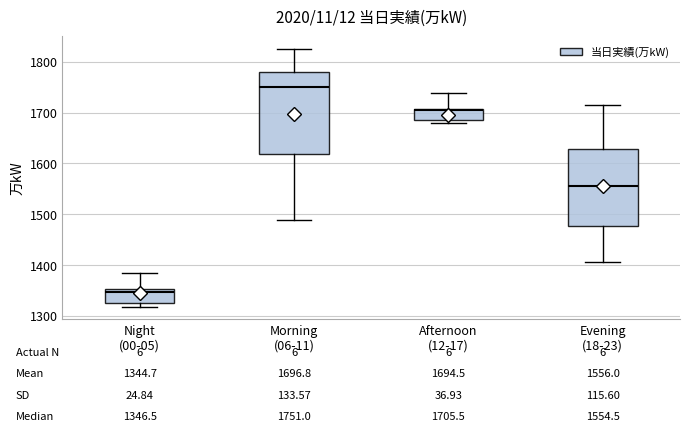

Which box's median line is the highest?

Morning (06-11)